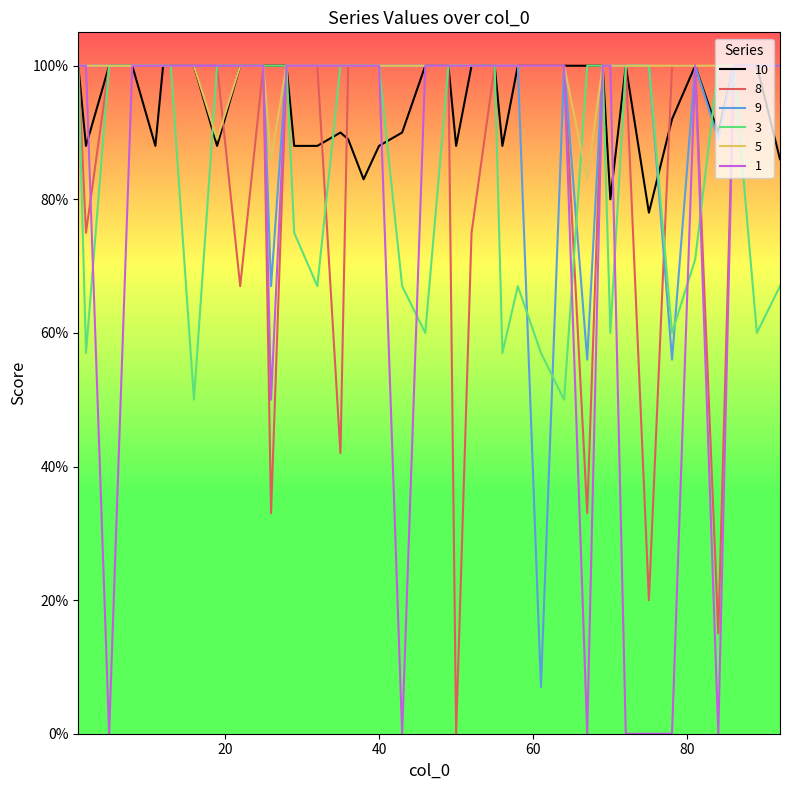

In 1, how many points are lower than both neighbors (excluding endpoints)?

5